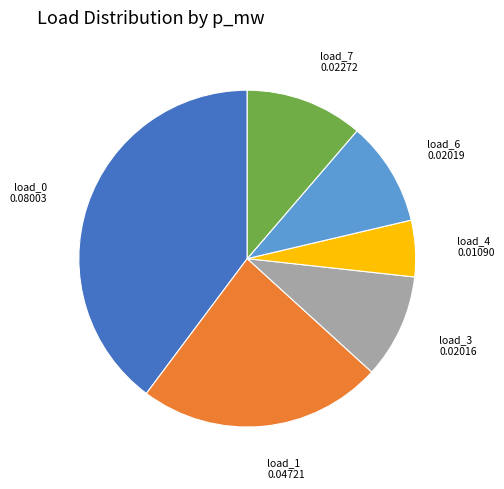

Combined, do load_4 and load_0 account for over 50%?

No